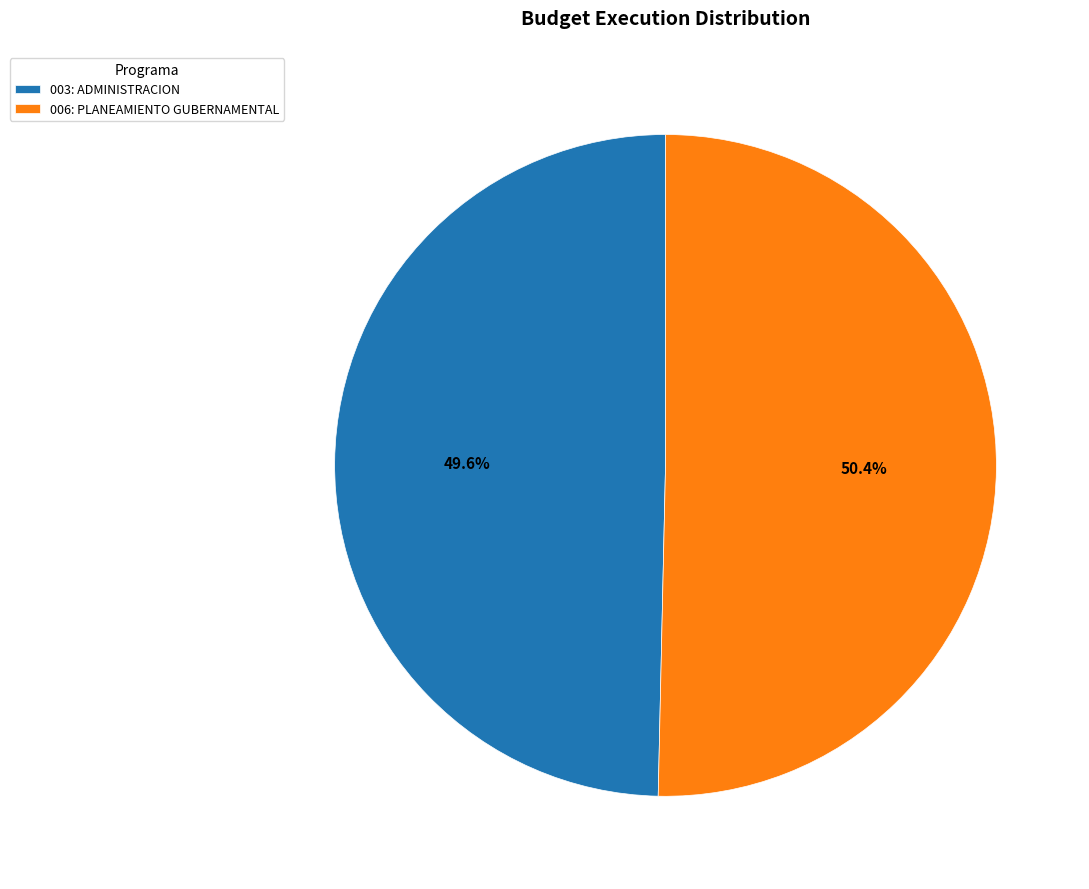

To the nearest percent, what percentage of the pie is 006: PLANEAMIENTO GUBERNAMENTAL?

50%